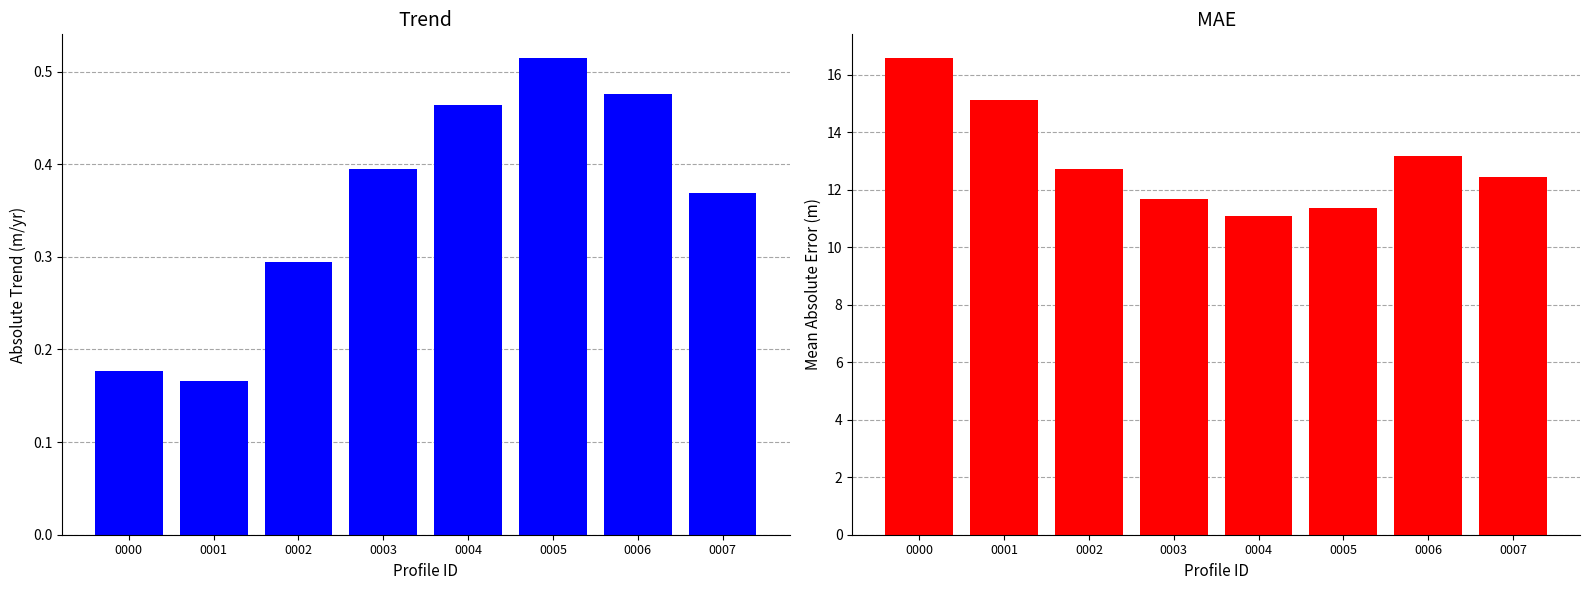

Which series has the largest range (max minus min)?

mae